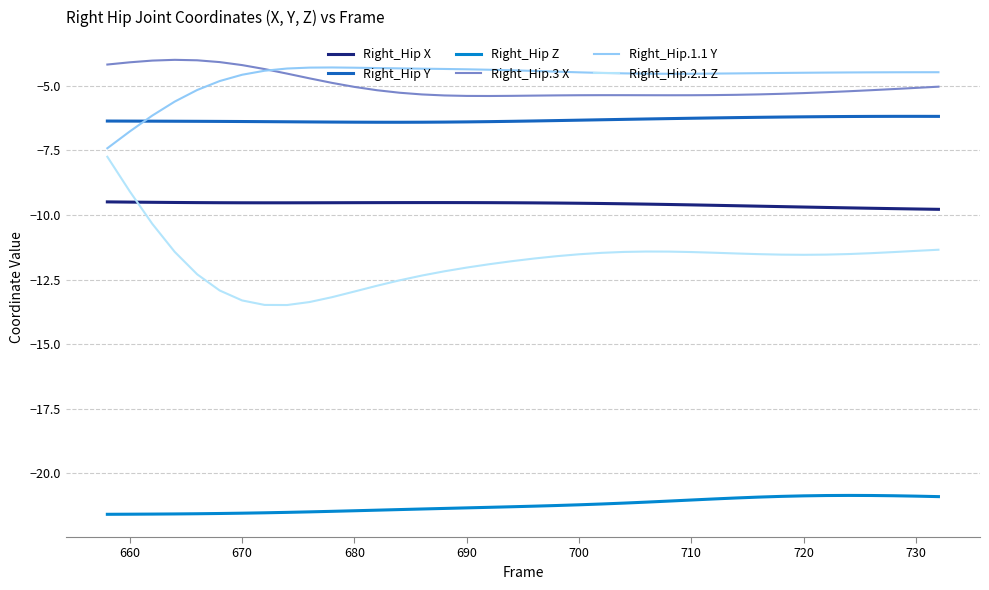

Which series has the widest spread of values?

Right_Hip.2.1 Z